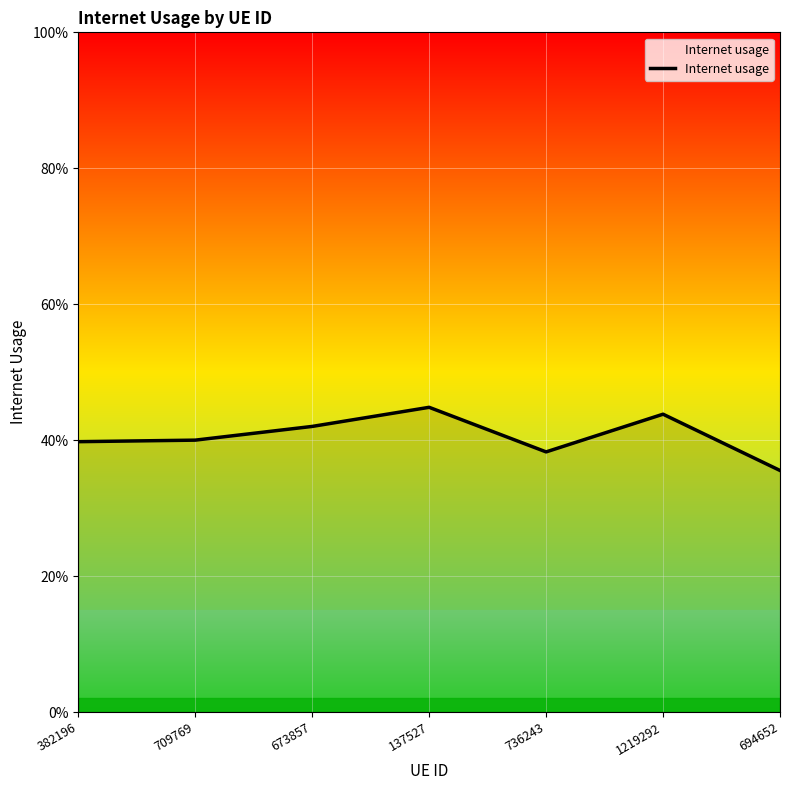

Rank the categories by value from lowest to highest.

694652, 736243, 382196, 709769, 673857, 1219292, 137527